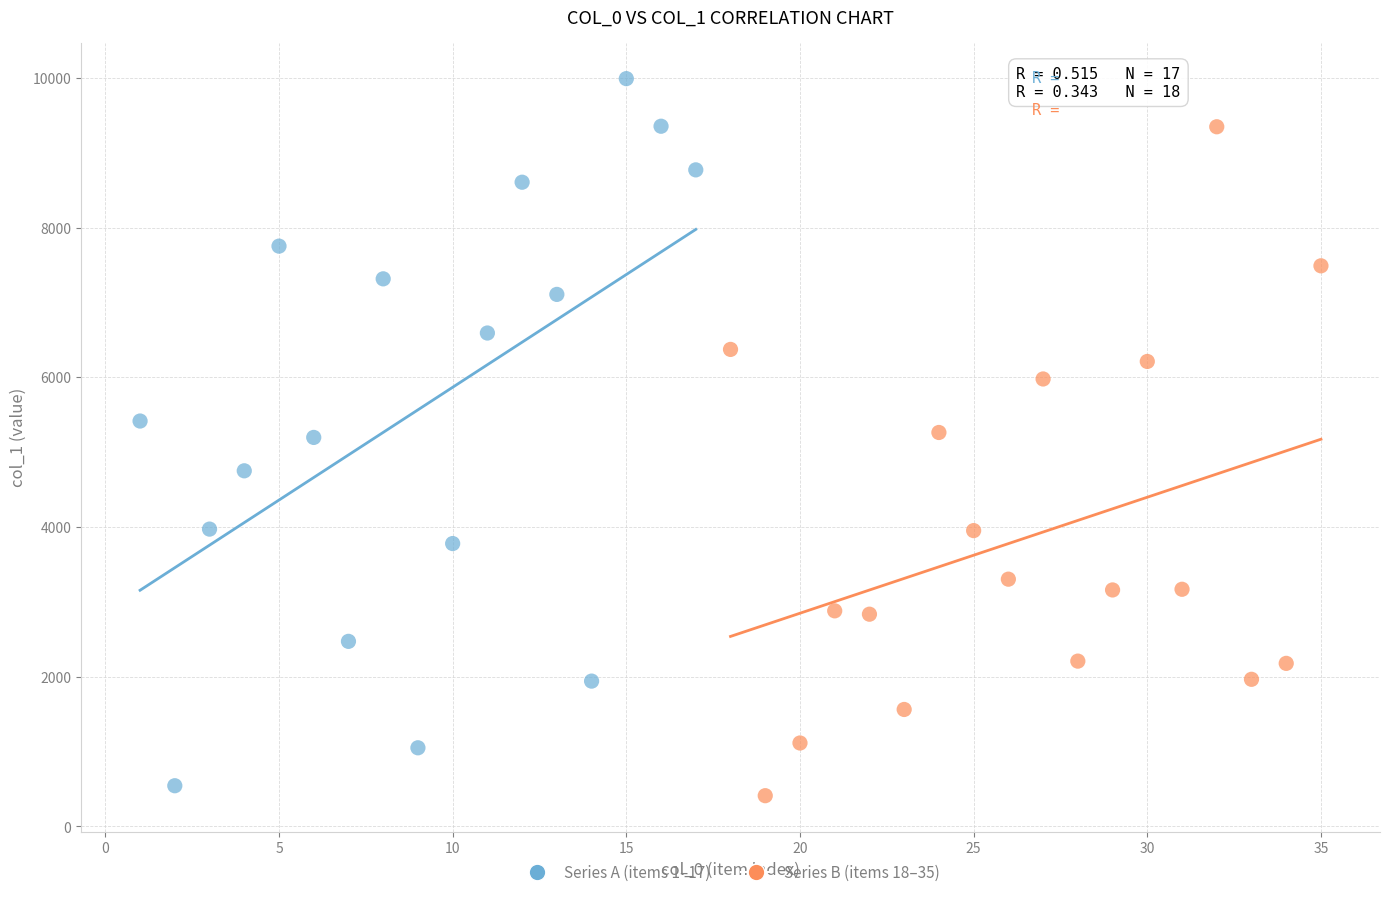

Which series has the widest spread of Y values?

Series A (items 1–17)